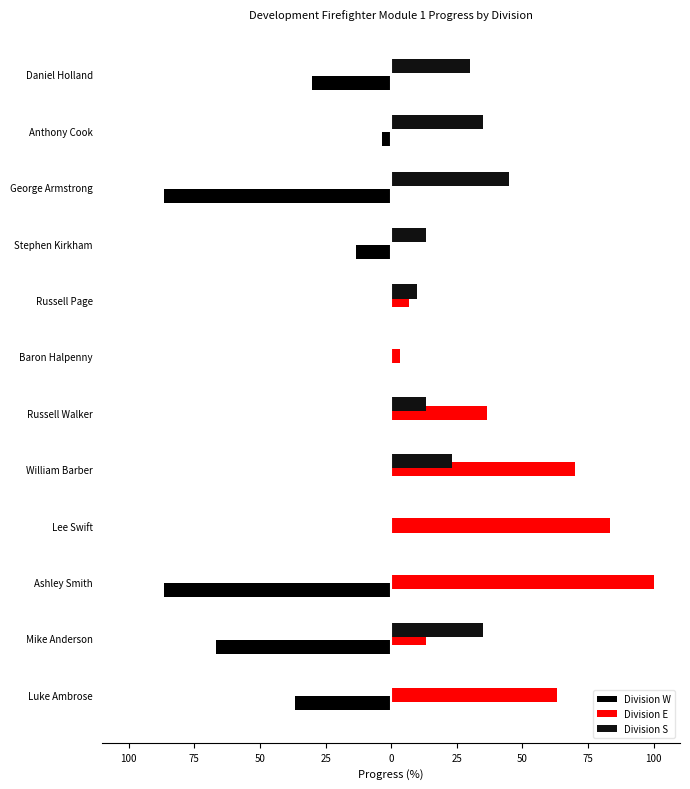

Does the chart contain stacked bars?

No